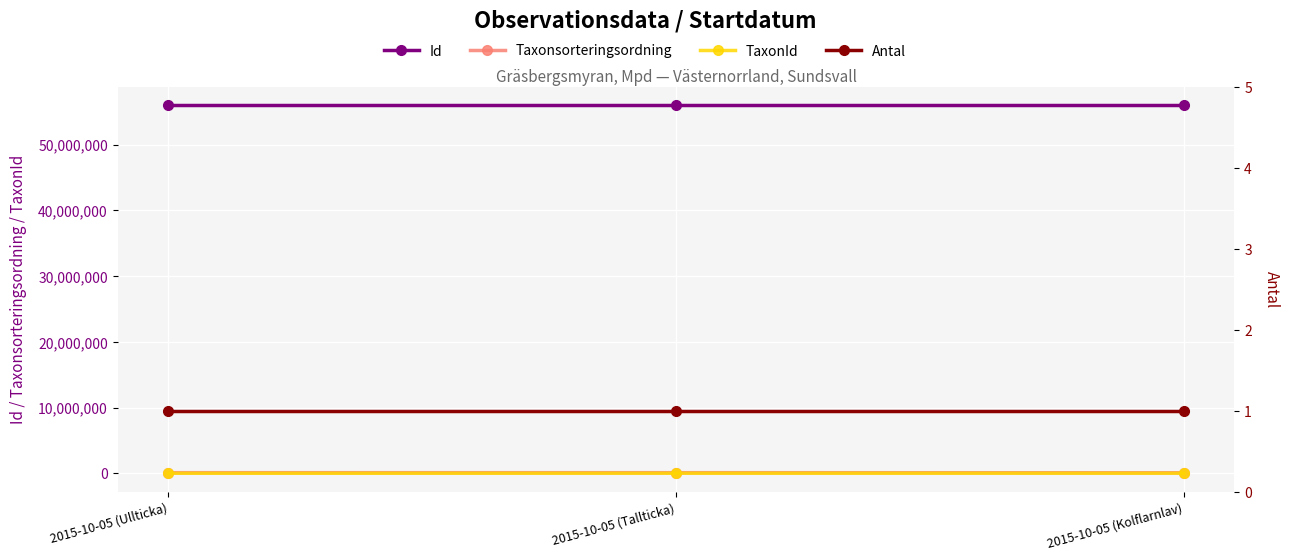

Which label corresponds to the smallest value in the chart?

2015-10-05 (Ullticka)